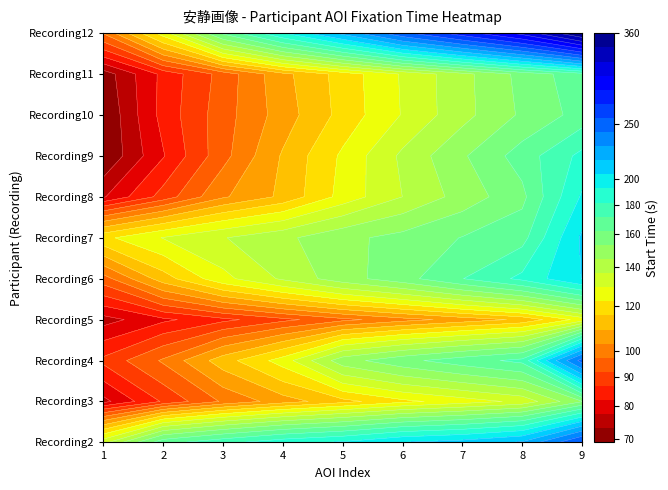

The value of Recording6 at 3 is 214.9. True or false?

False